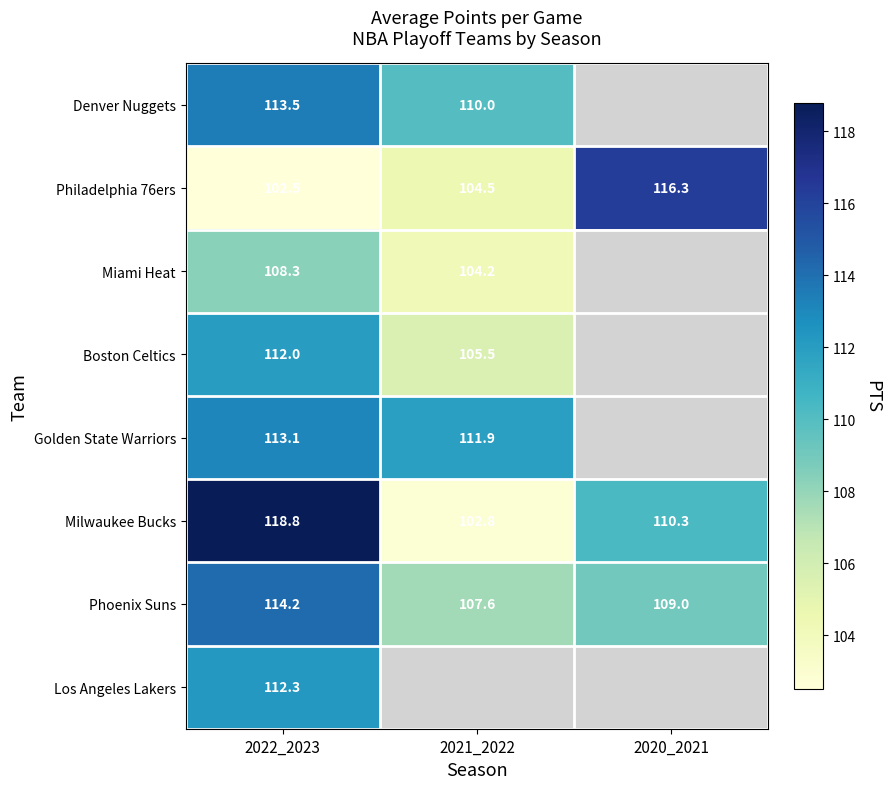

What is the difference between the Philadelphia 76ers values at 2022_2023 and 2020_2021?

13.8